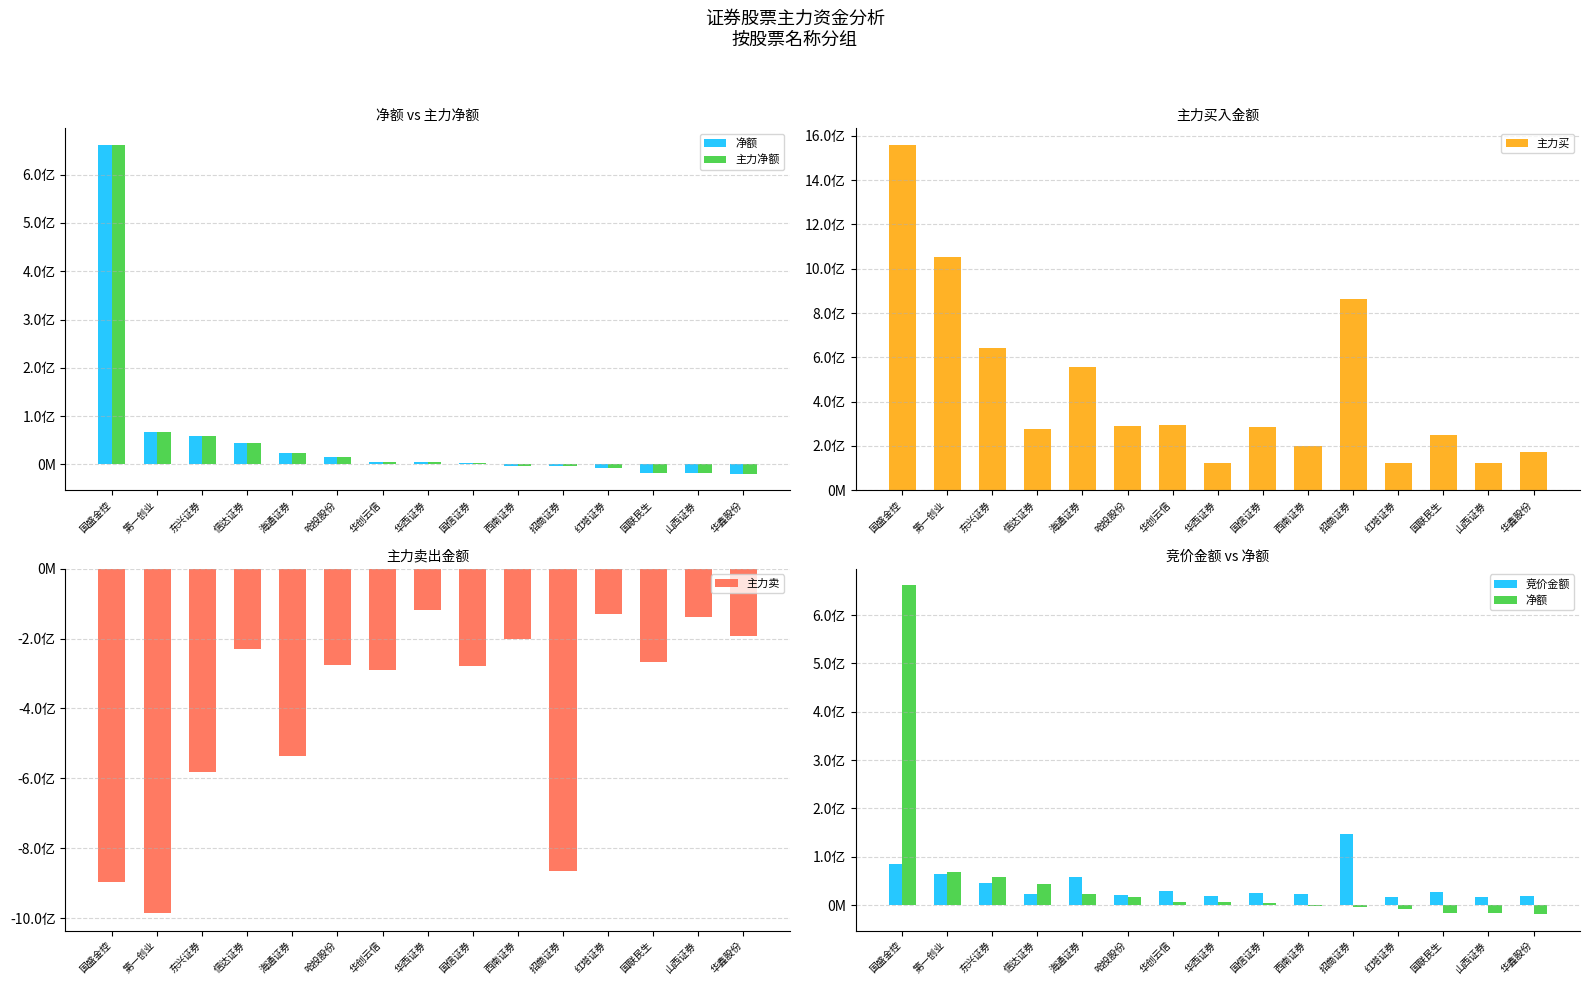

What are all the series names shown in the legend?

净额, 主力净额, 主力买, 主力卖, 竞价金额